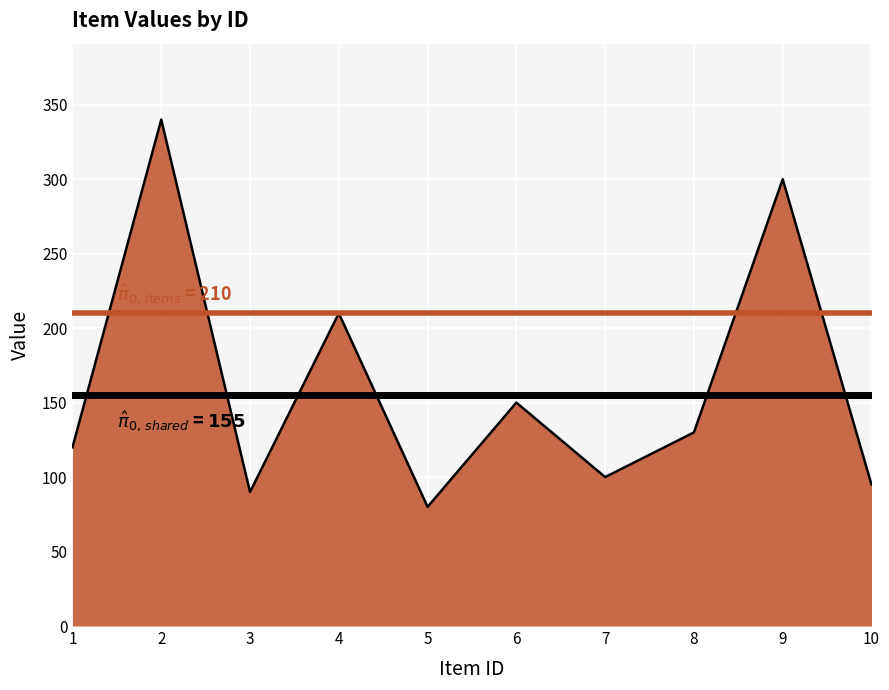

What is the approximate value at 7, to the nearest 50?

100